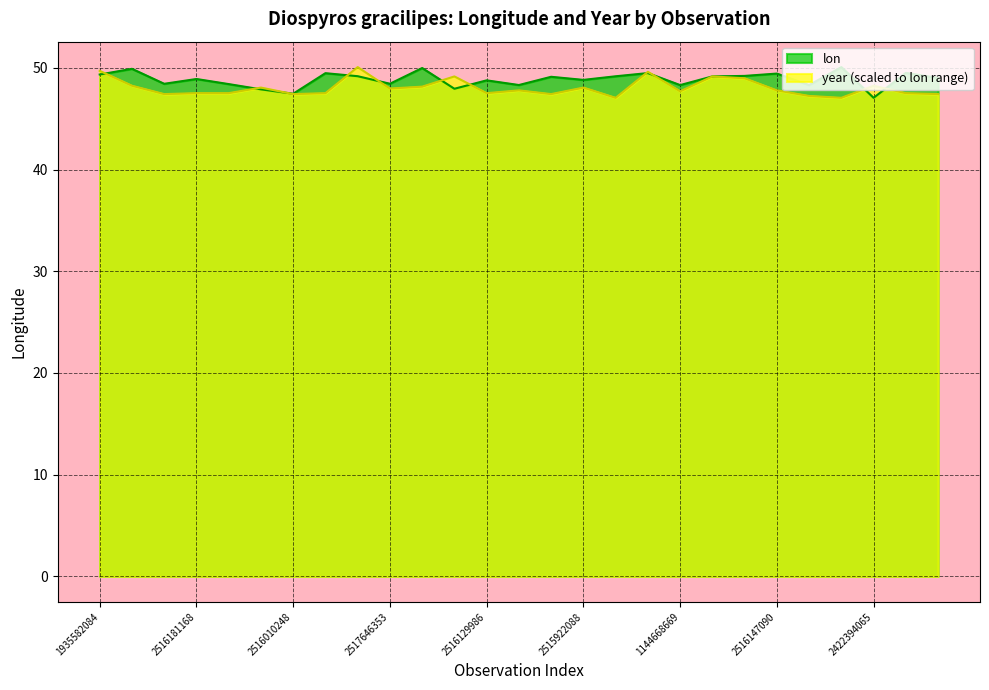

What is the average value of the lon series?

48.9